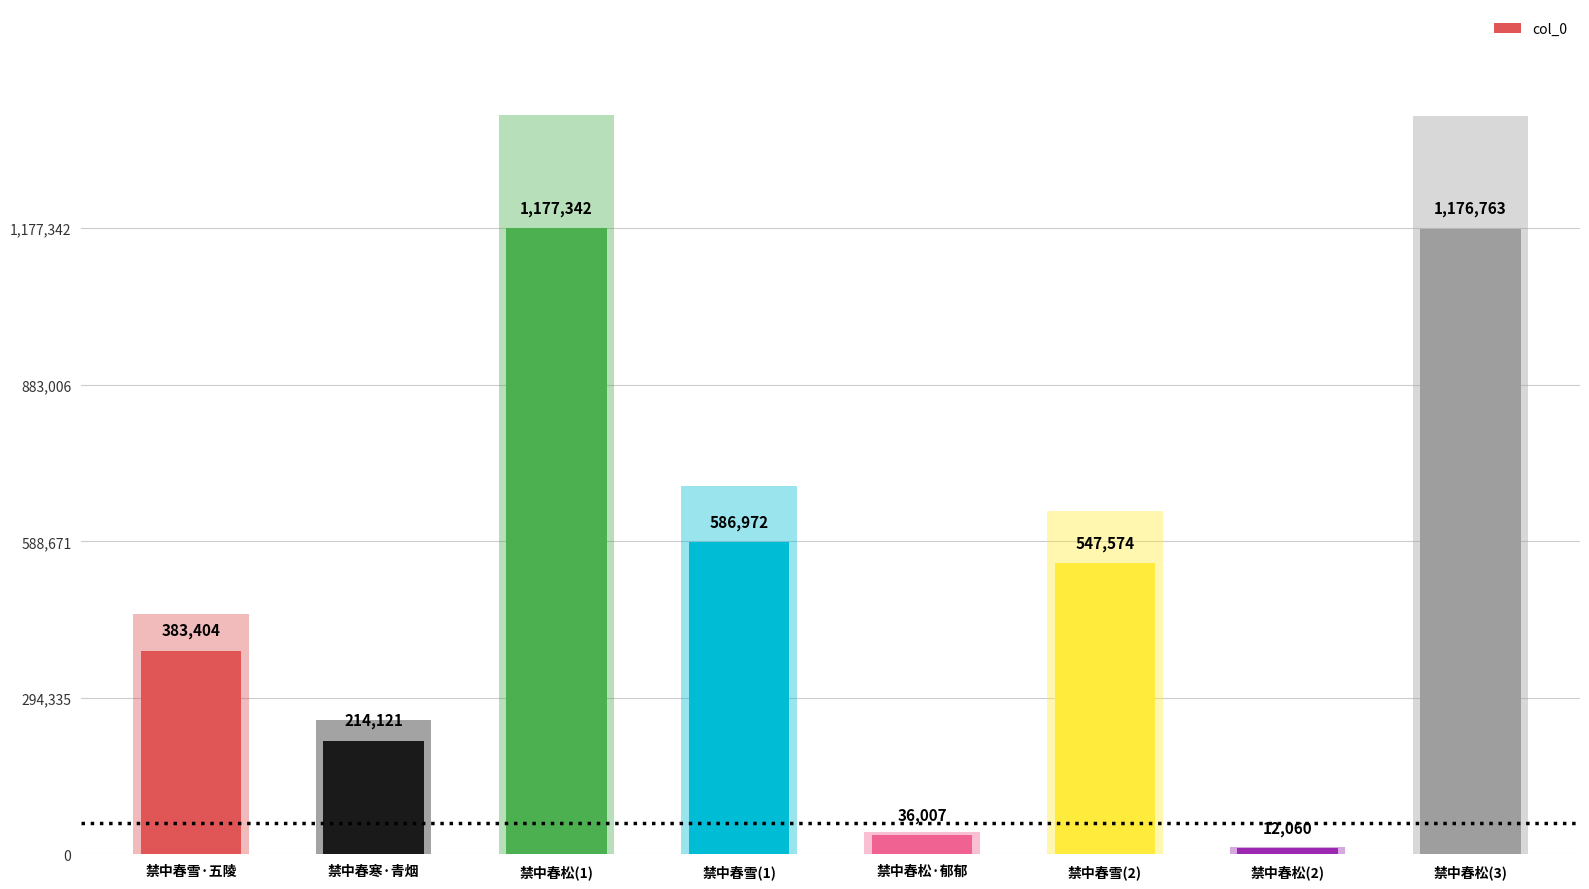

What is the difference between the values at 禁中春雪(2) and 禁中春松(2)?

535514